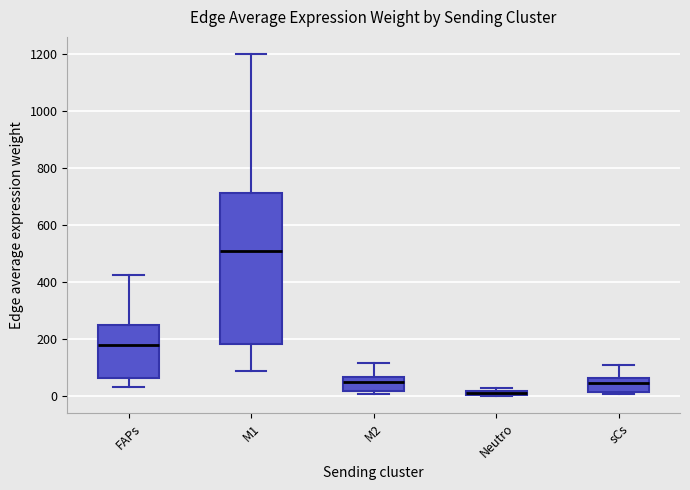

Where is the upper edge of the box for Neutro on the y-axis? The values are not printed on the chart, so give them approximately, as read against the axis.

20